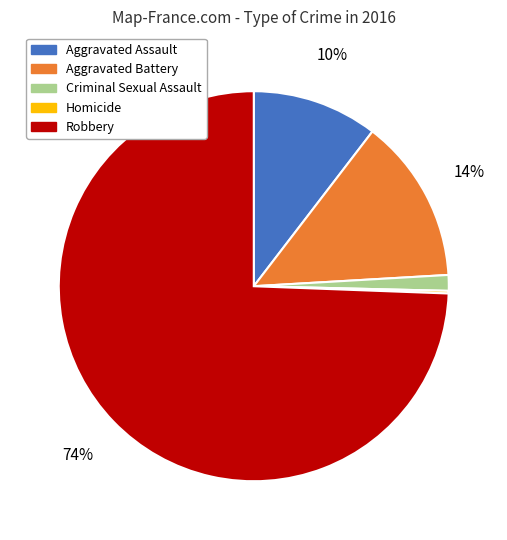

Is there any slice that represents more than half of the pie?

Yes